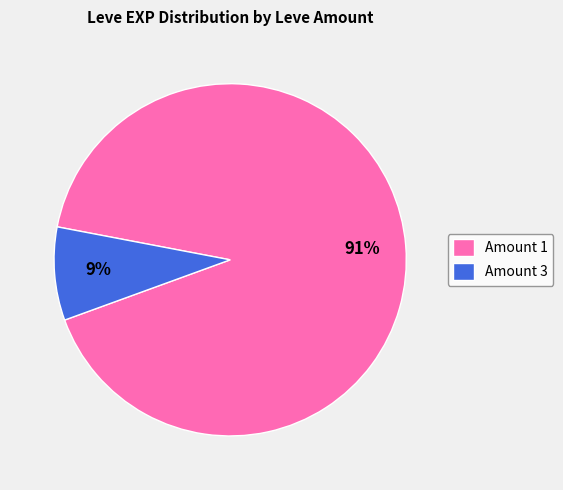

What is the largest slice in the pie chart?

Amount 1